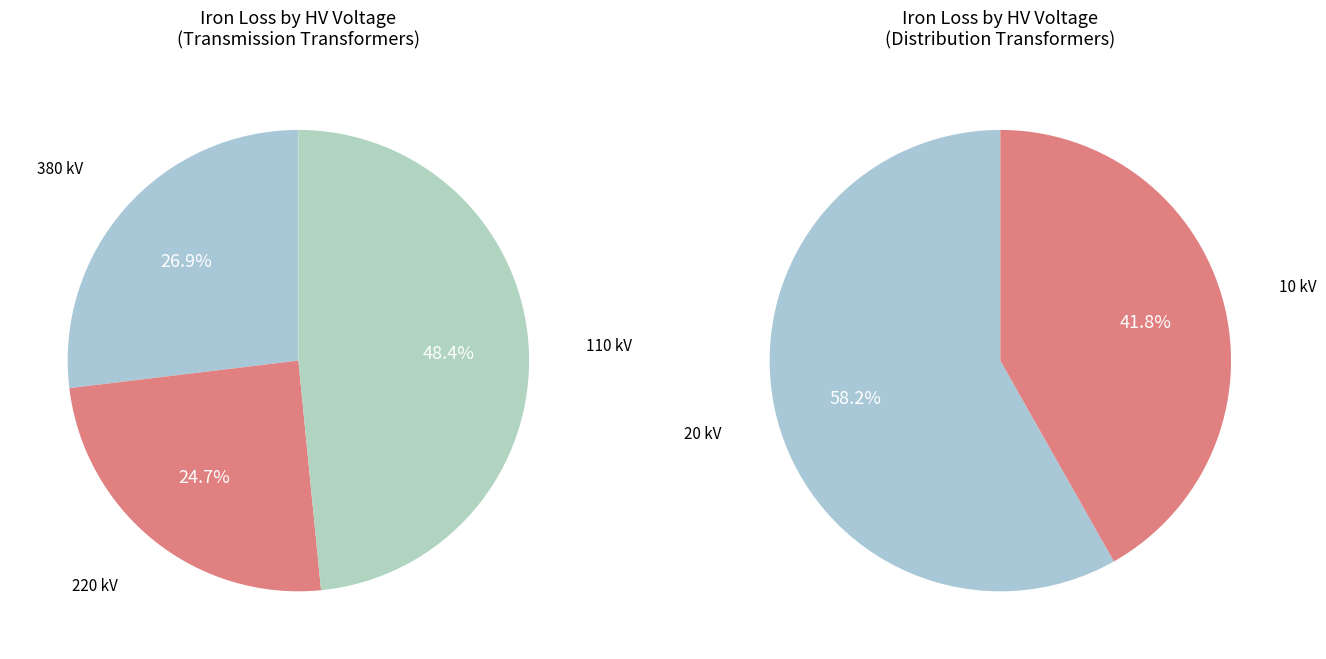

Which slice is the smallest?

10